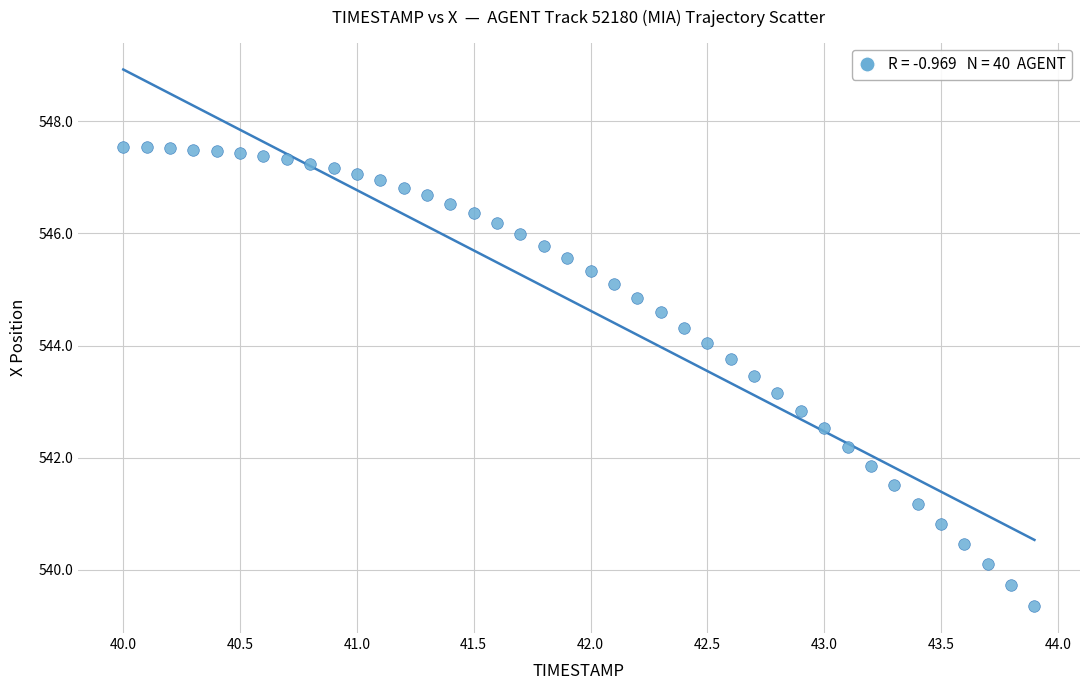

What is the range of X values (max minus min)?

3.9